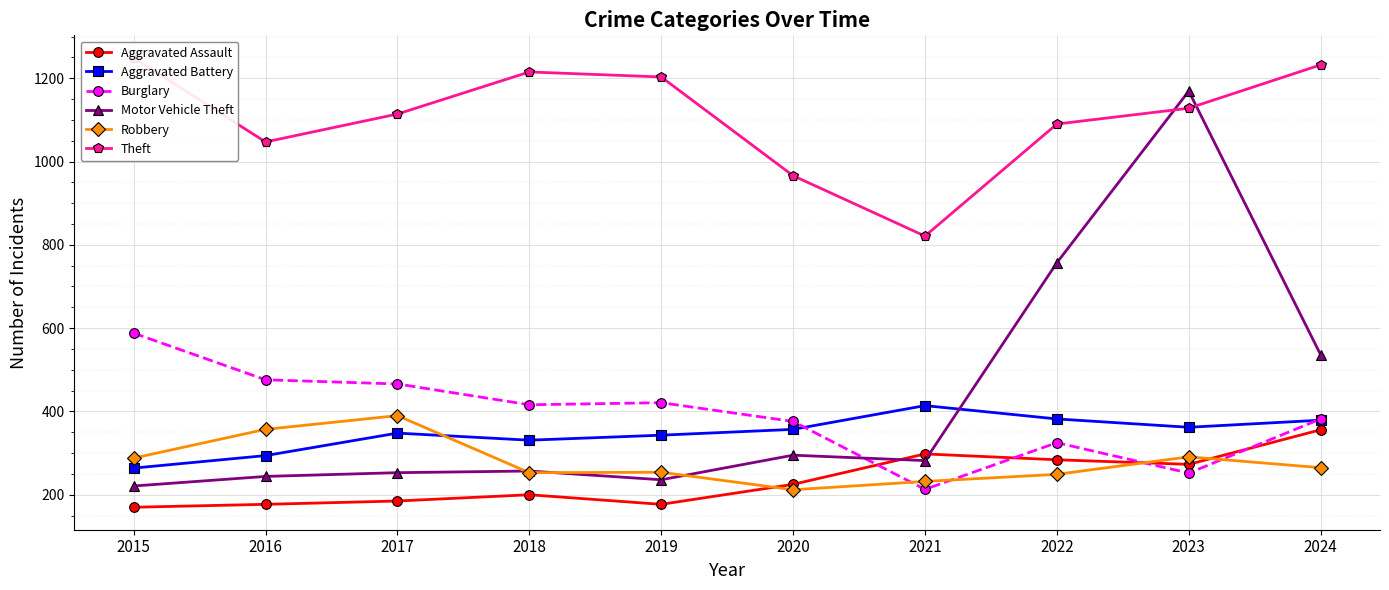

What is the value of the Motor Vehicle Theft point at the 3rd from the left?

253